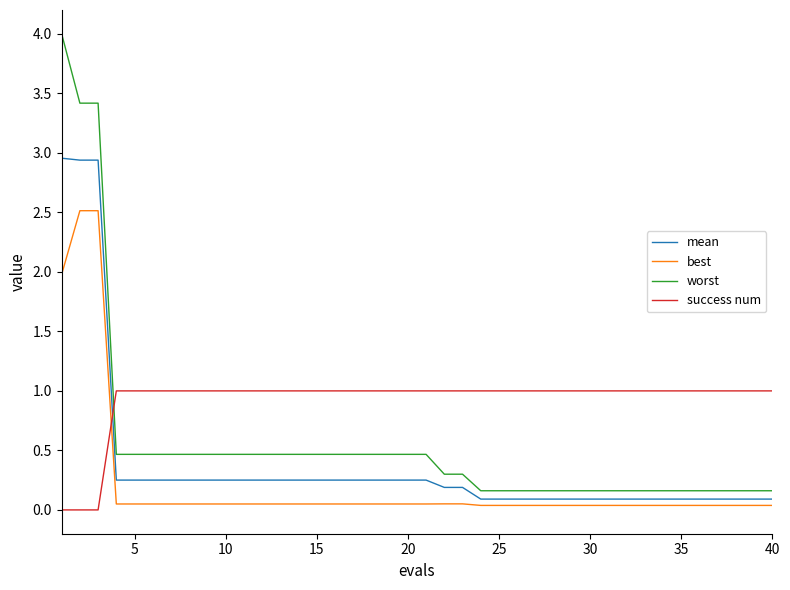

Which series has the largest total across all categories?

success num